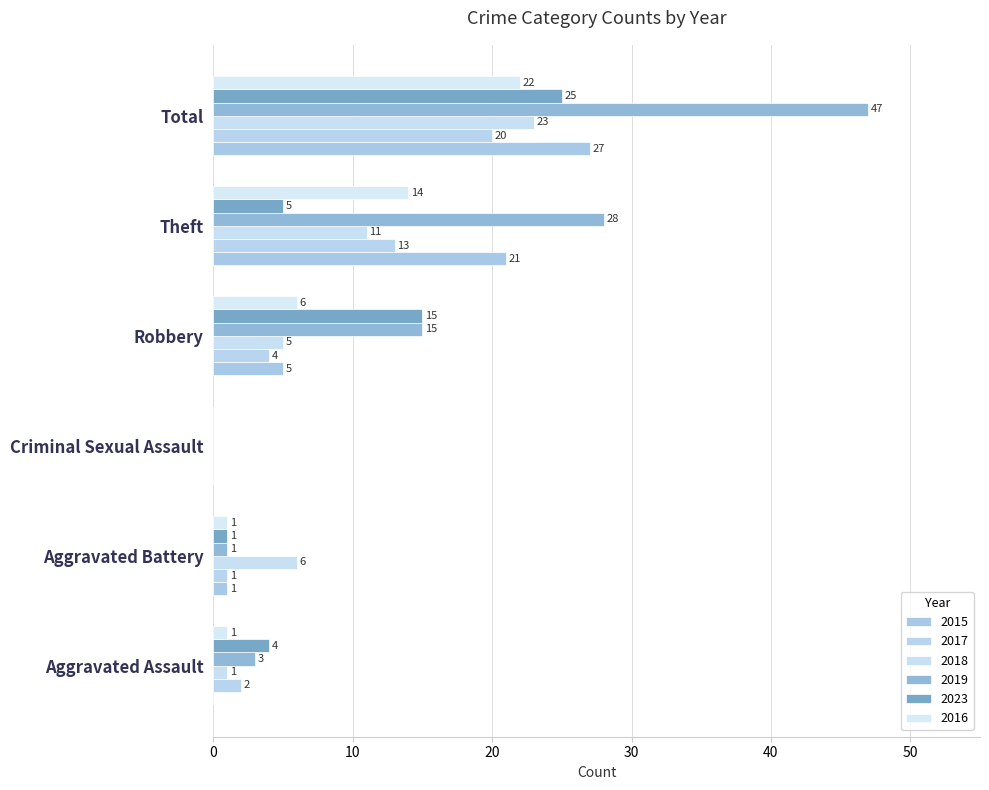

What is the difference between the second highest and minimum values in the 2019 series?

28